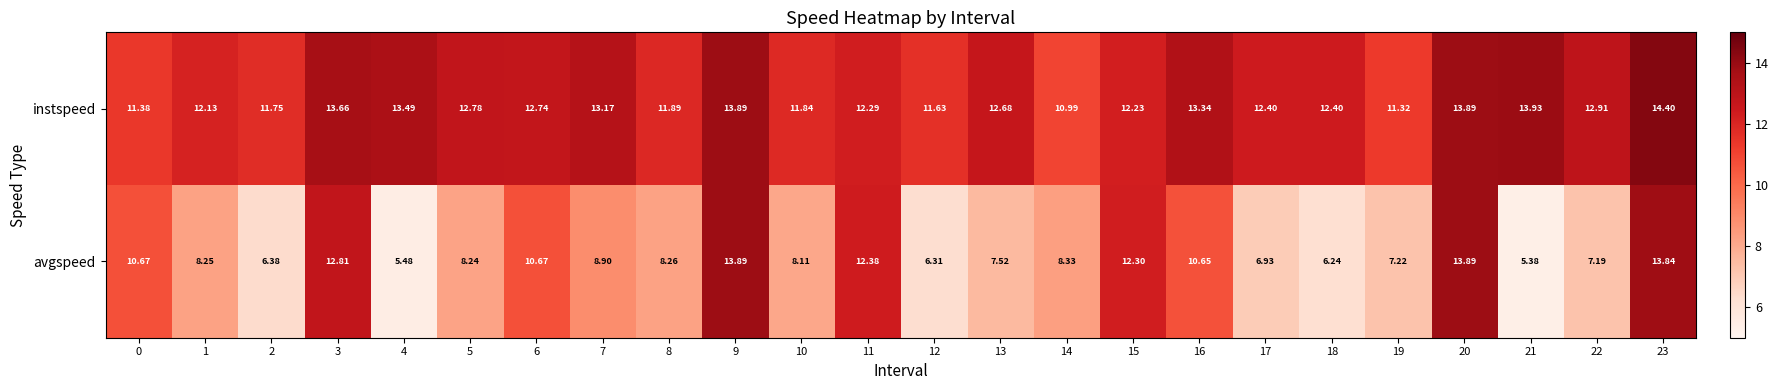

Which series has the largest total across all categories?

instspeed